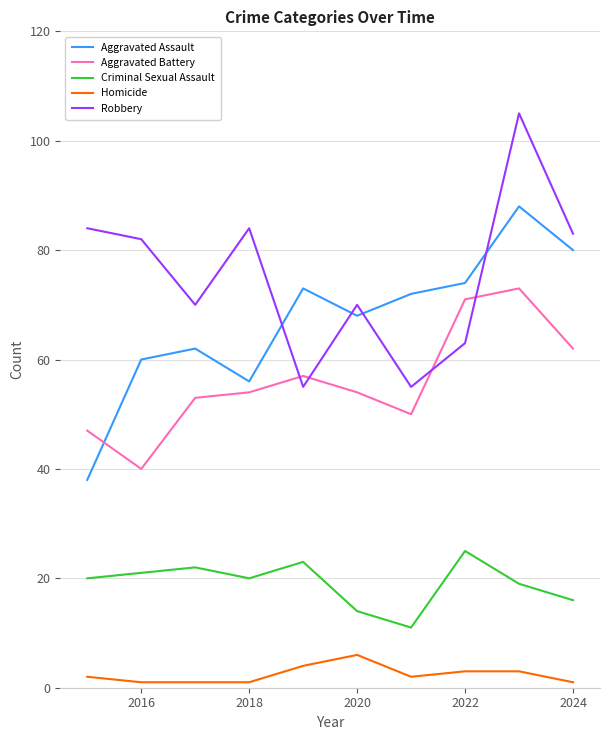

At how many categories does at least one series exceed 28?

10